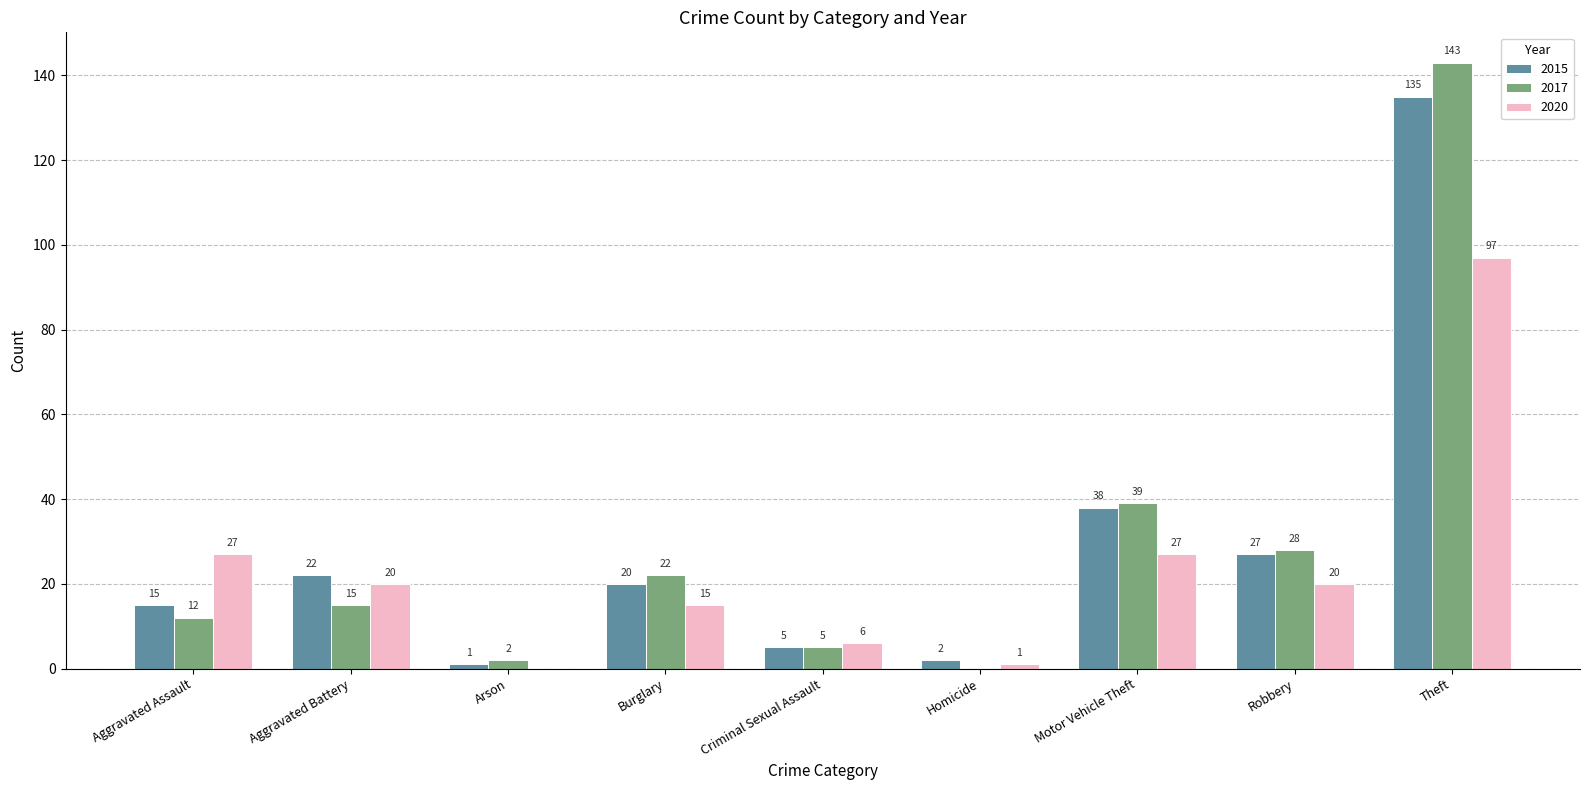

At which category is the sum across all series the highest?

Theft